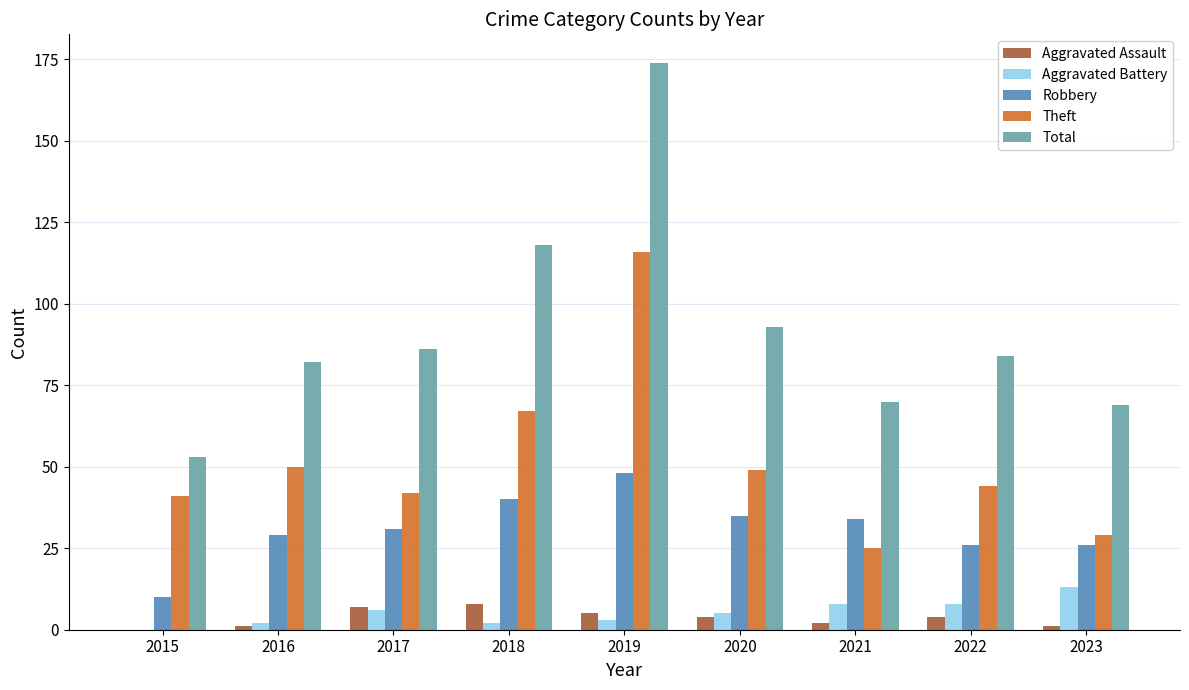

Is it true that Aggravated Battery equals 8 at 2022?

True